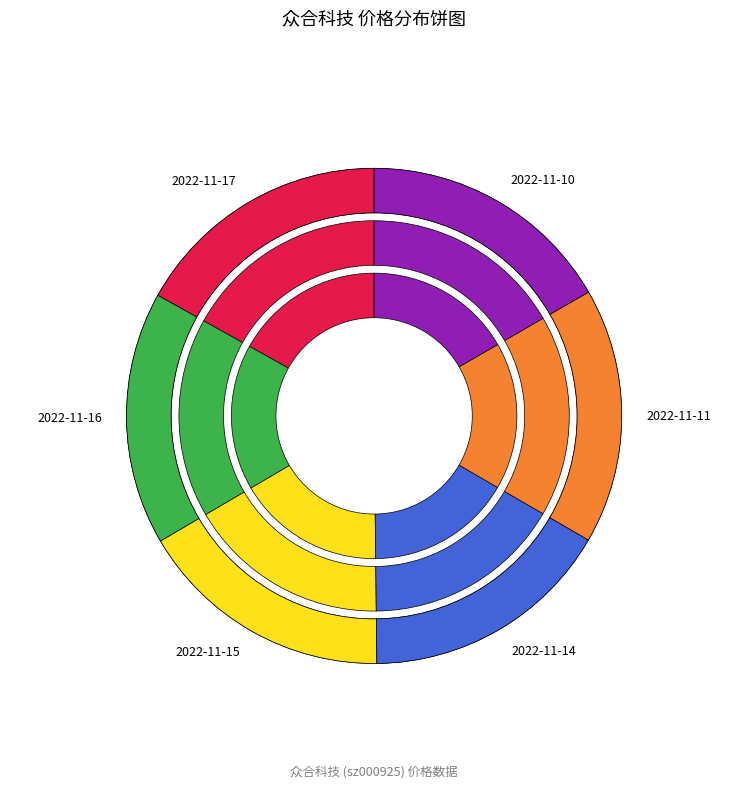

Combined, do 2022-11-14 and 2022-11-16 account for over 50%?

No